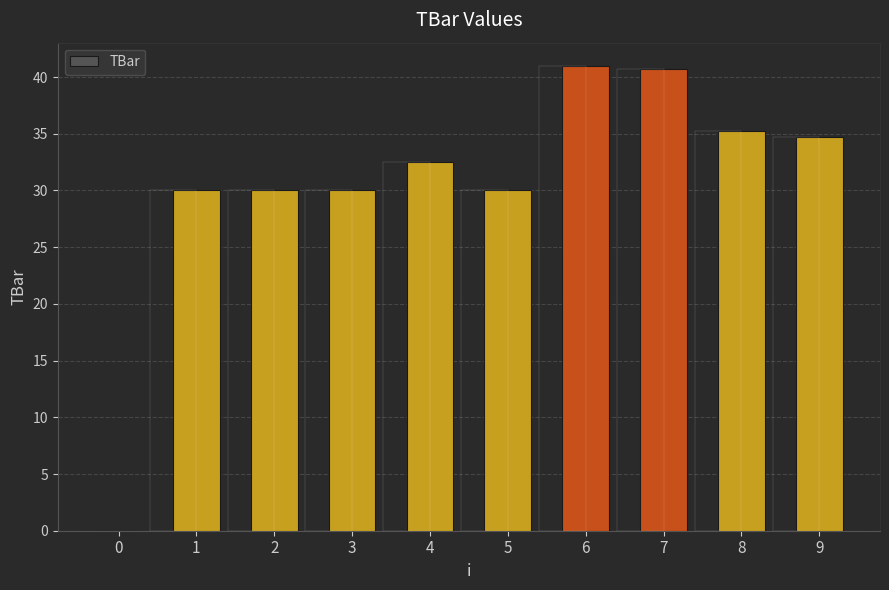

Reading left to right, what are all the values shown in this chart?

0=0.0	1=30.0	2=30.0	3=30.0	4=32.5	5=30.0	6=41.0	7=40.7	8=35.2	9=34.7